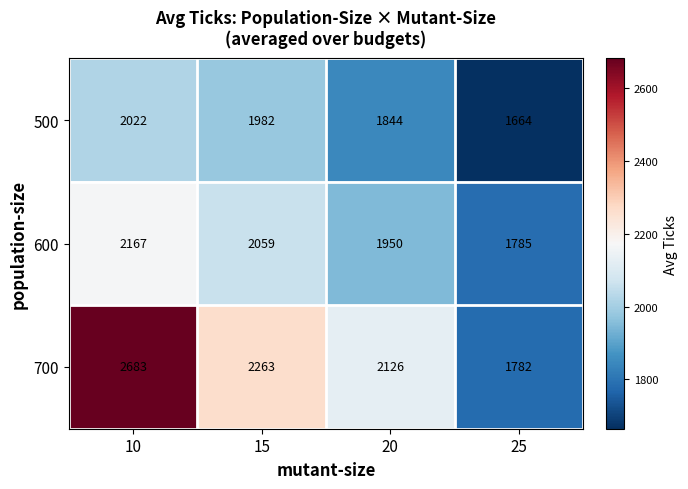

Is it true that 600 equals 3472 at 10?

False